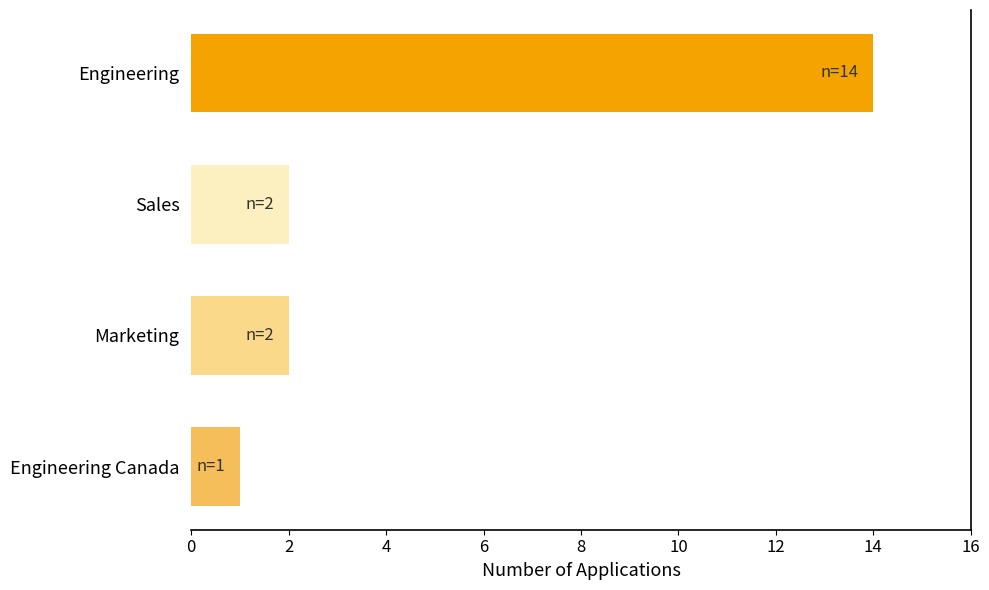

Between Marketing and Engineering, which is larger?

Engineering